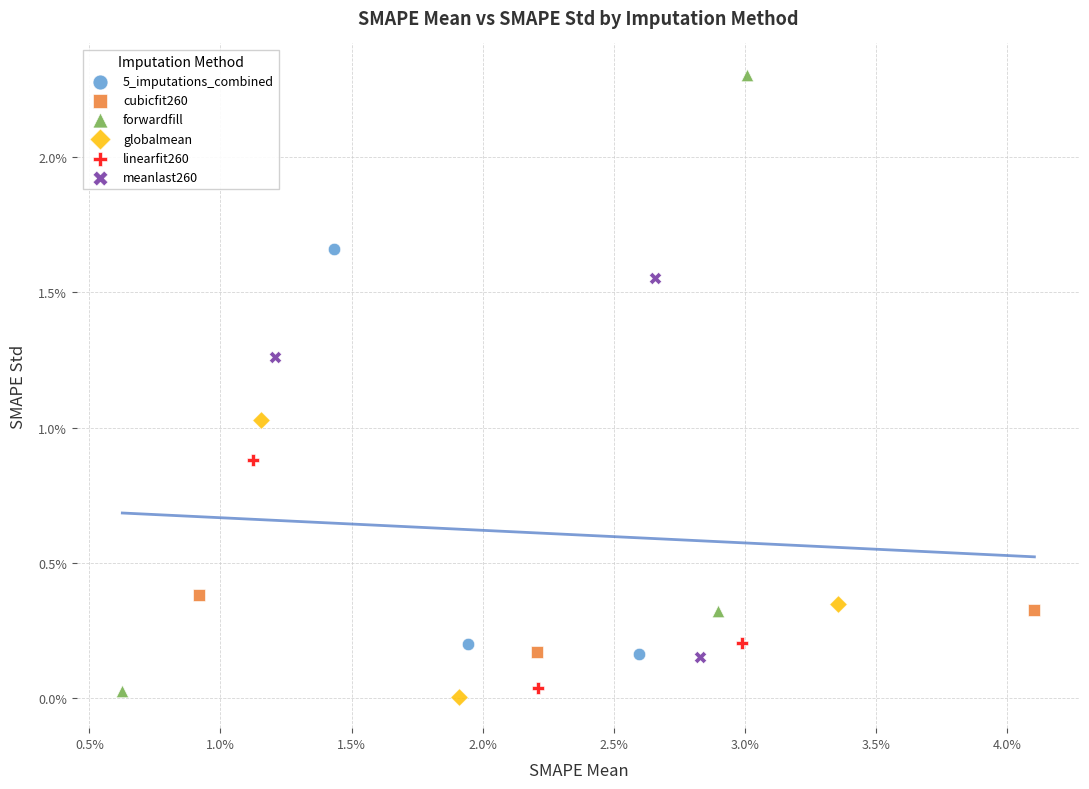

Which series contains the lowest Y value?

globalmean